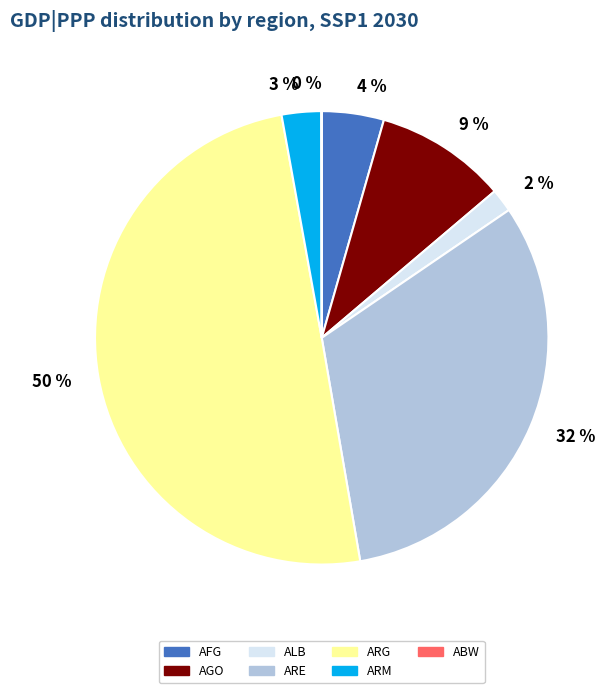

Approximately how many times larger is the value at AGO compared to ARE?

0.3